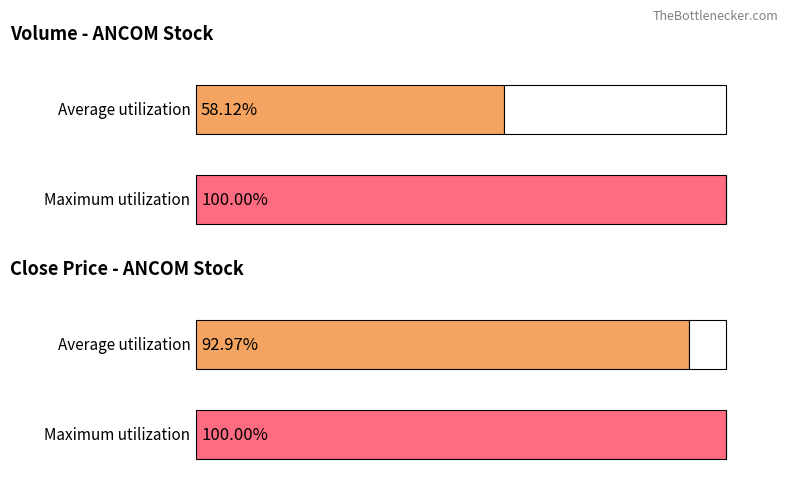

How many bars are there in each group?

2